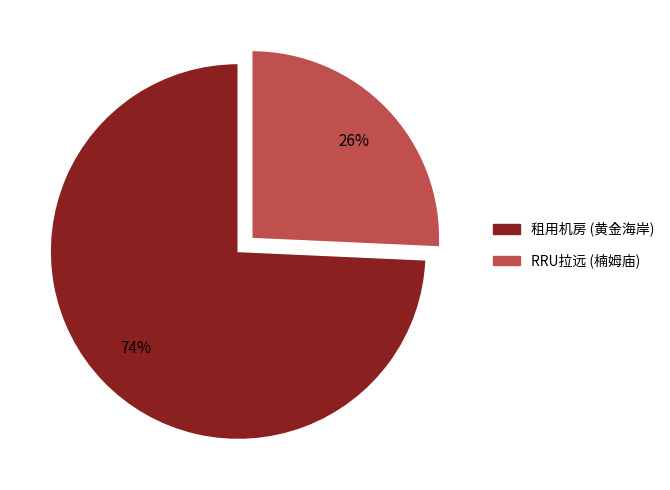

To the nearest percent, what is the average slice percentage?

50%